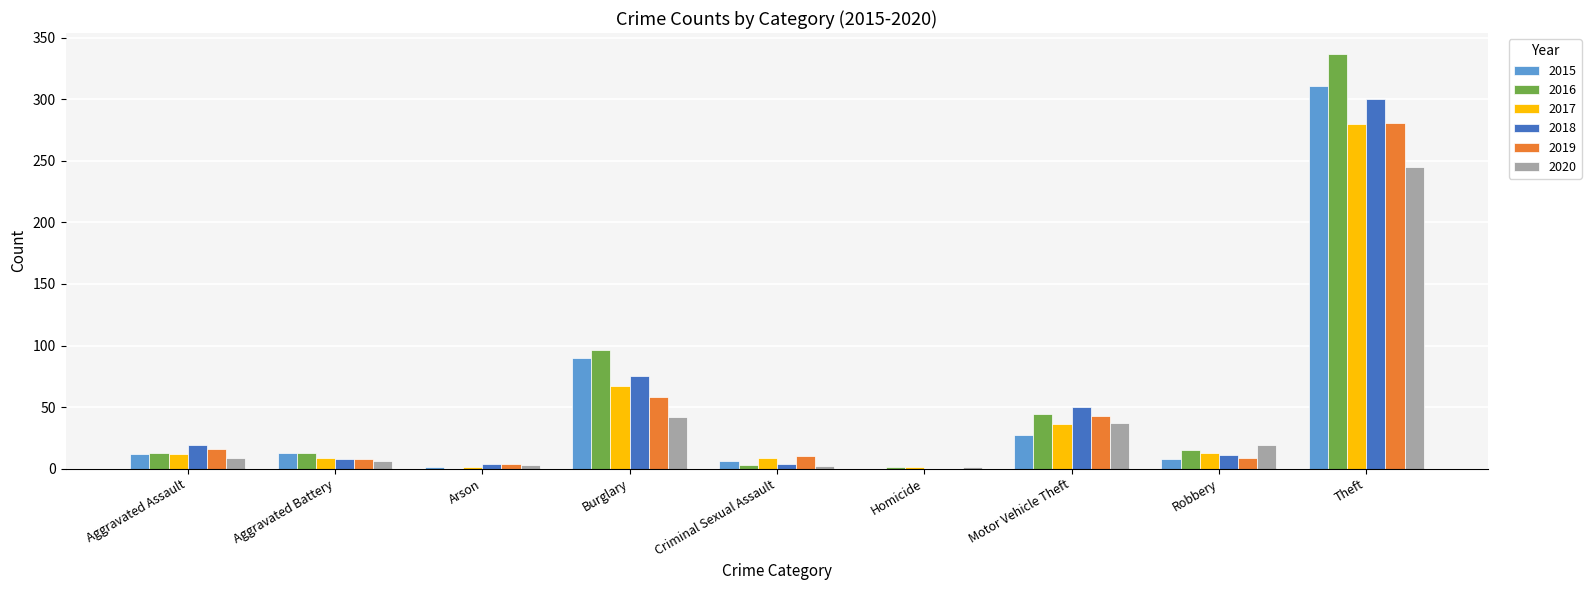

Are the bars horizontal?

No